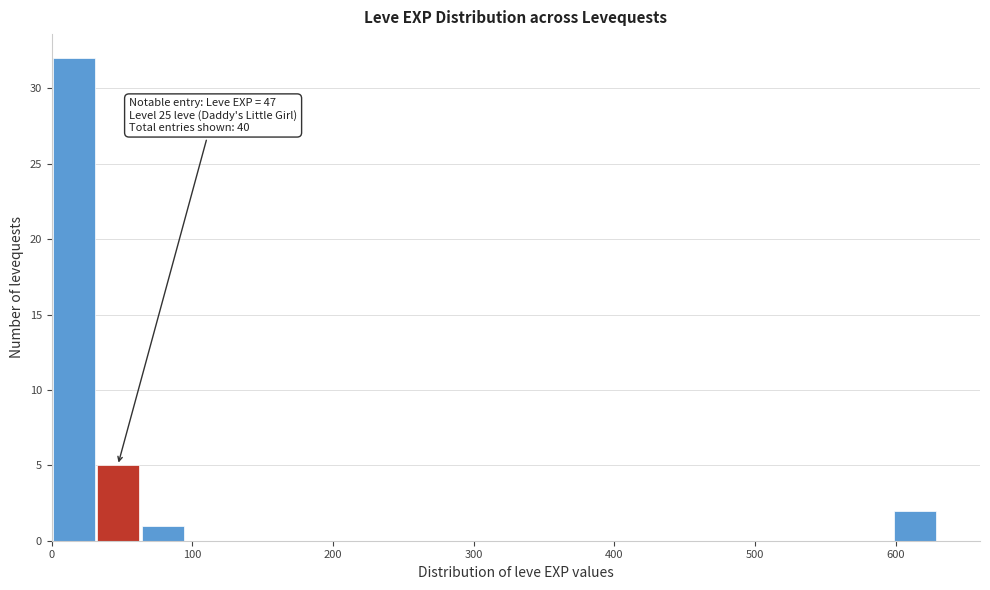

Read against the x-axis, roughly where is the centre of the tallest bar?

20